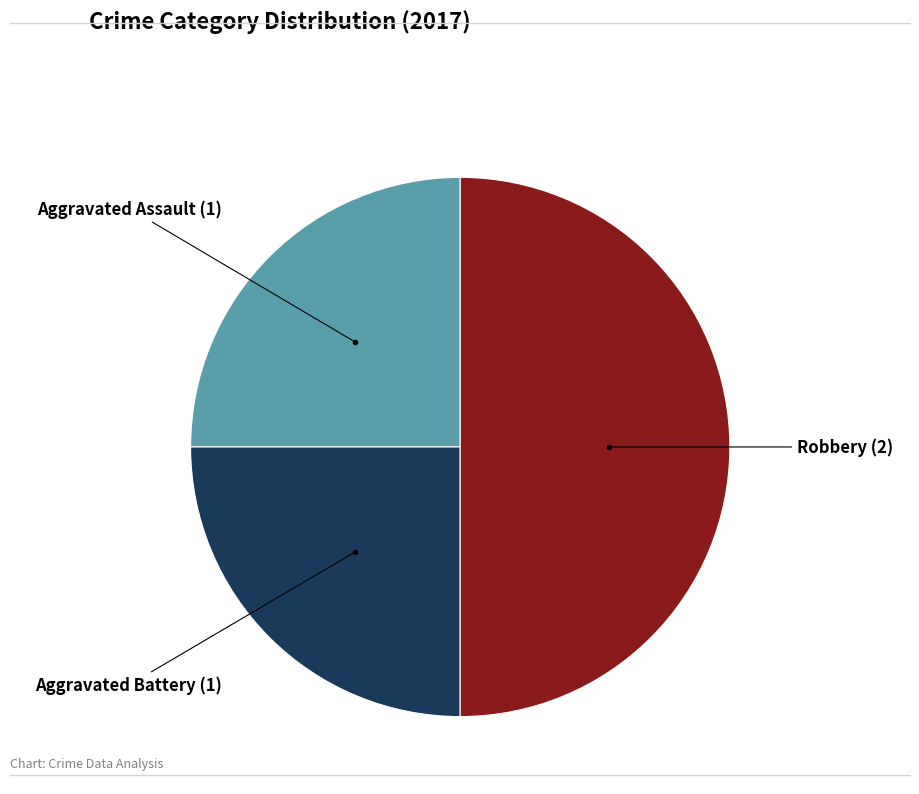

Count the number of slices in the pie.

3